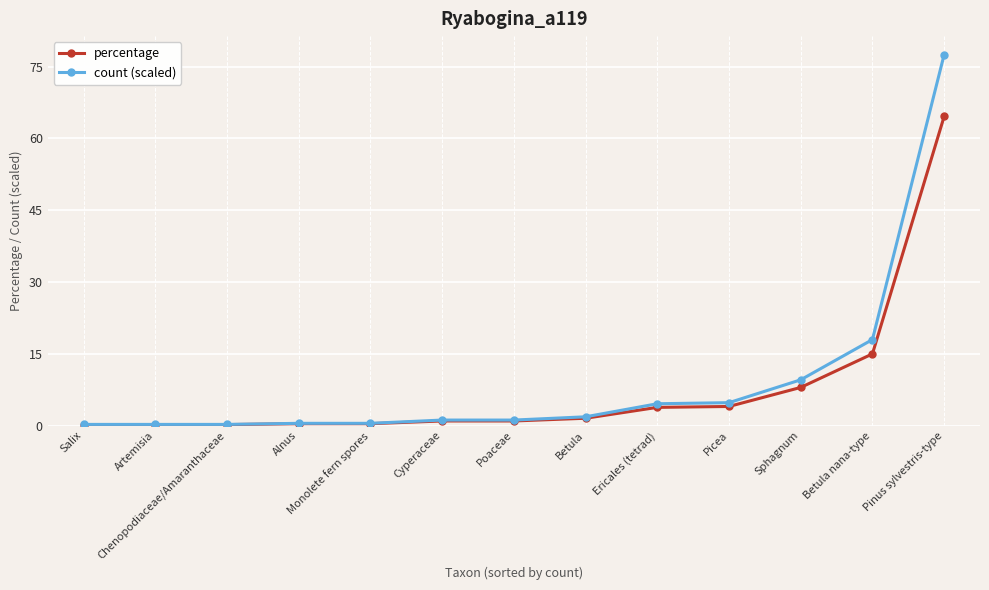

What is the maximum value for count (scaled)?

77.5